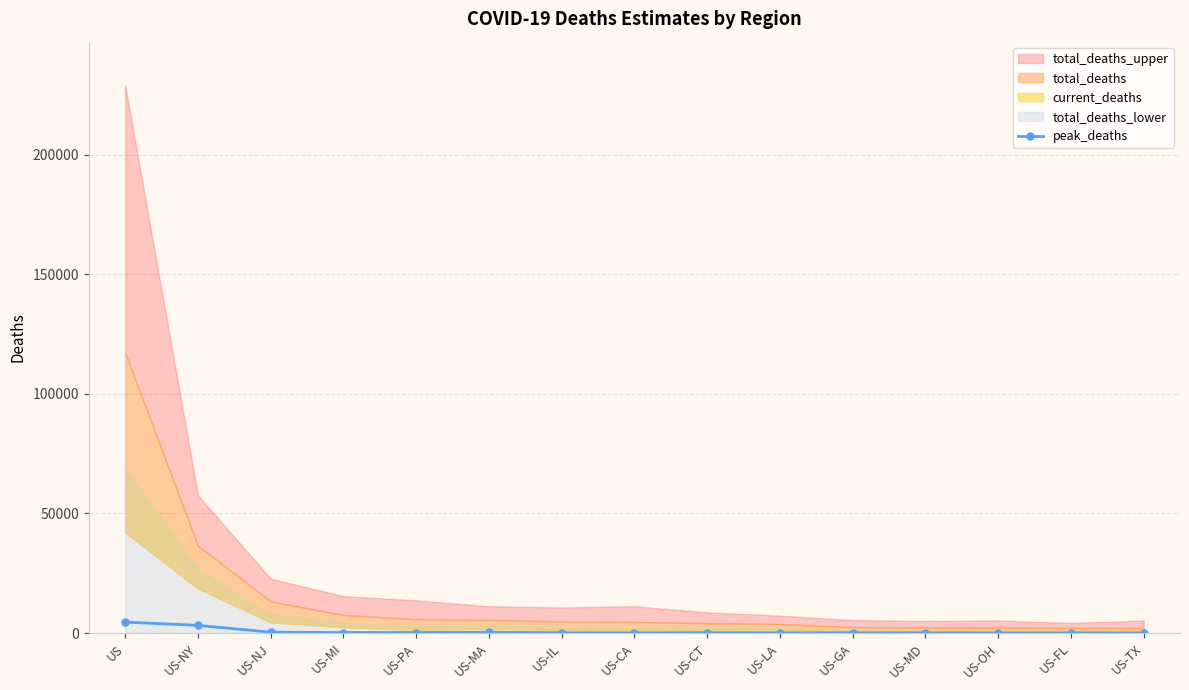

What is the label of the 14th point from the left?

US-FL